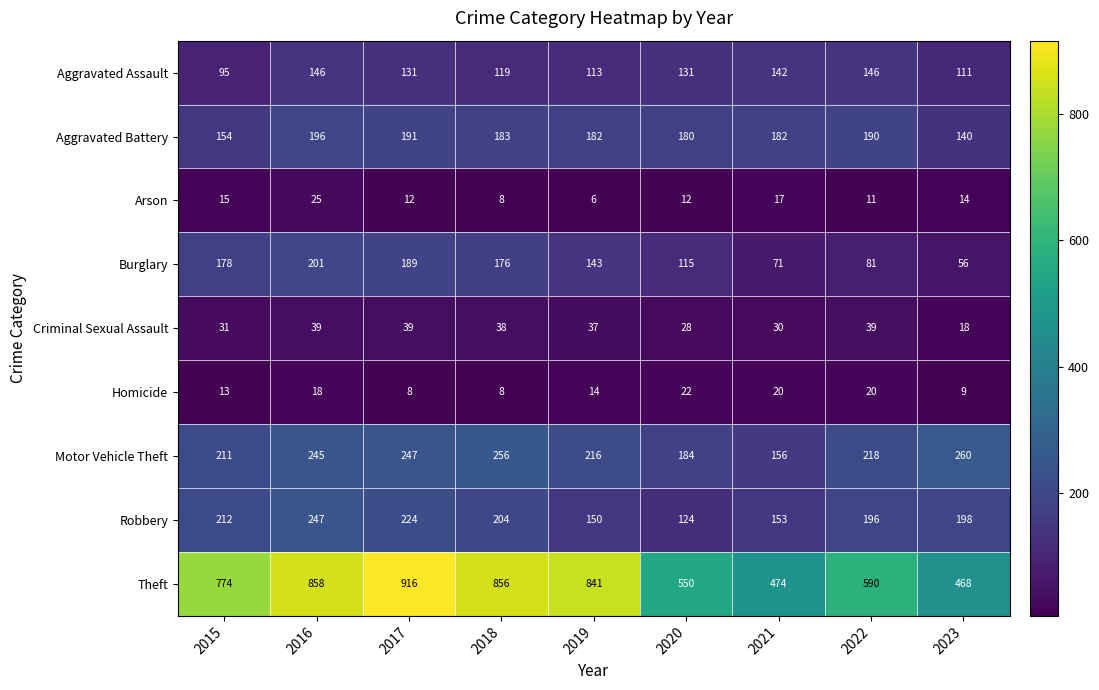

The value of Homicide at 2022 is 20. True or false?

True